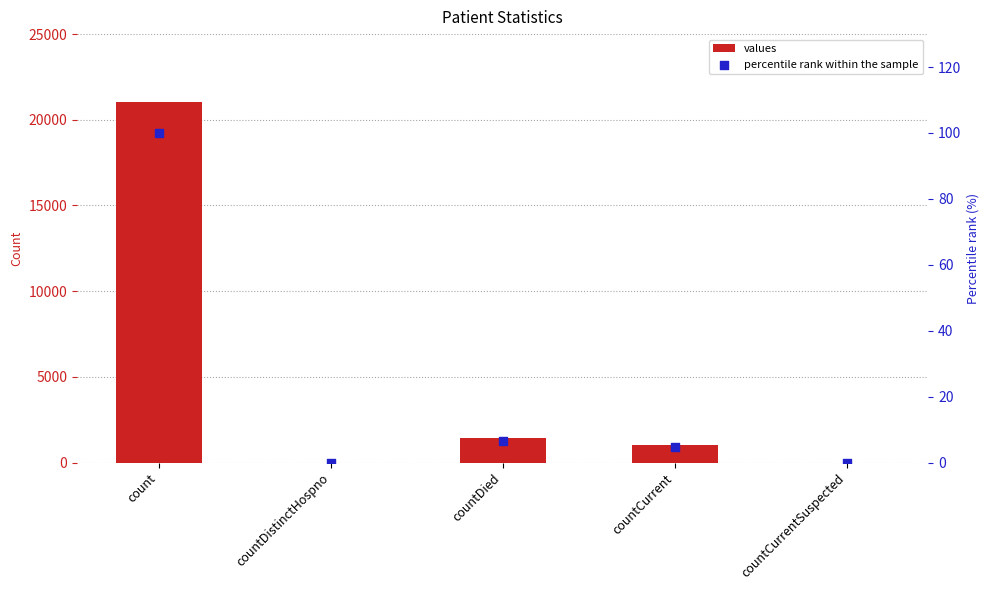

Which series contains the lowest Y value?

values